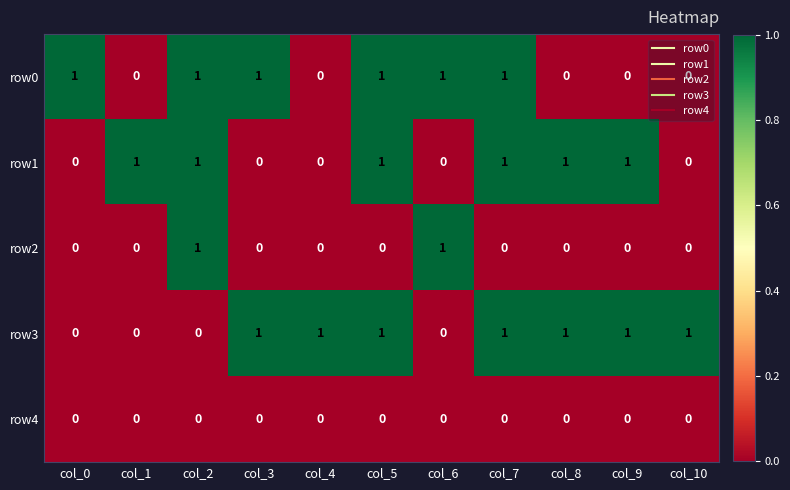

What is the sum of all row1 values?

6